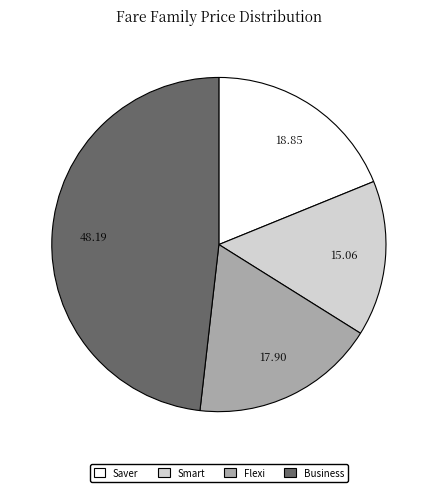

Which slice is the smallest?

Smart